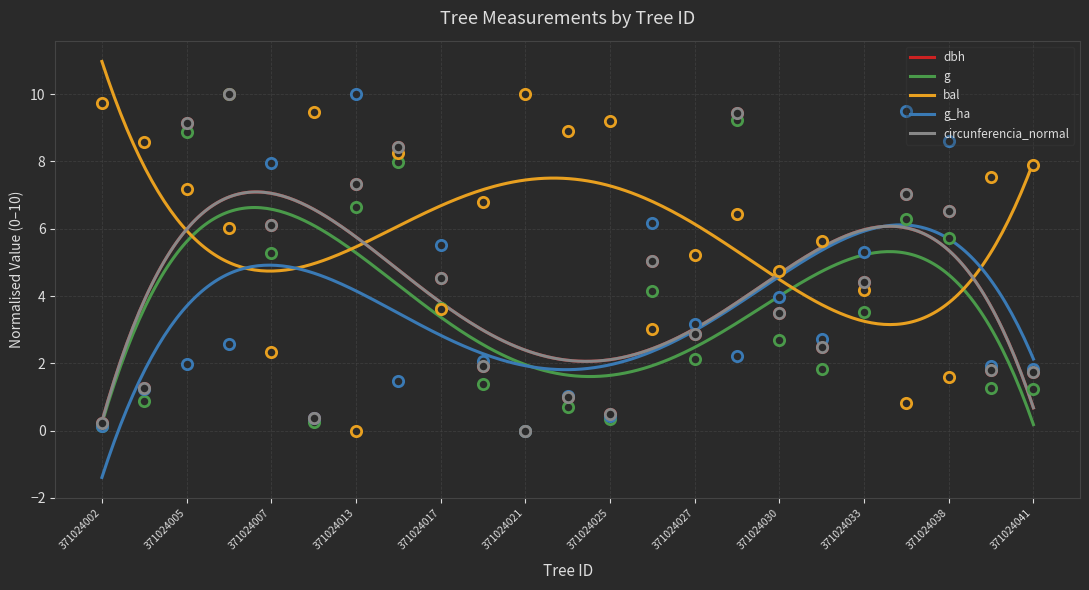

What is the maximum value for dbh?

7.1